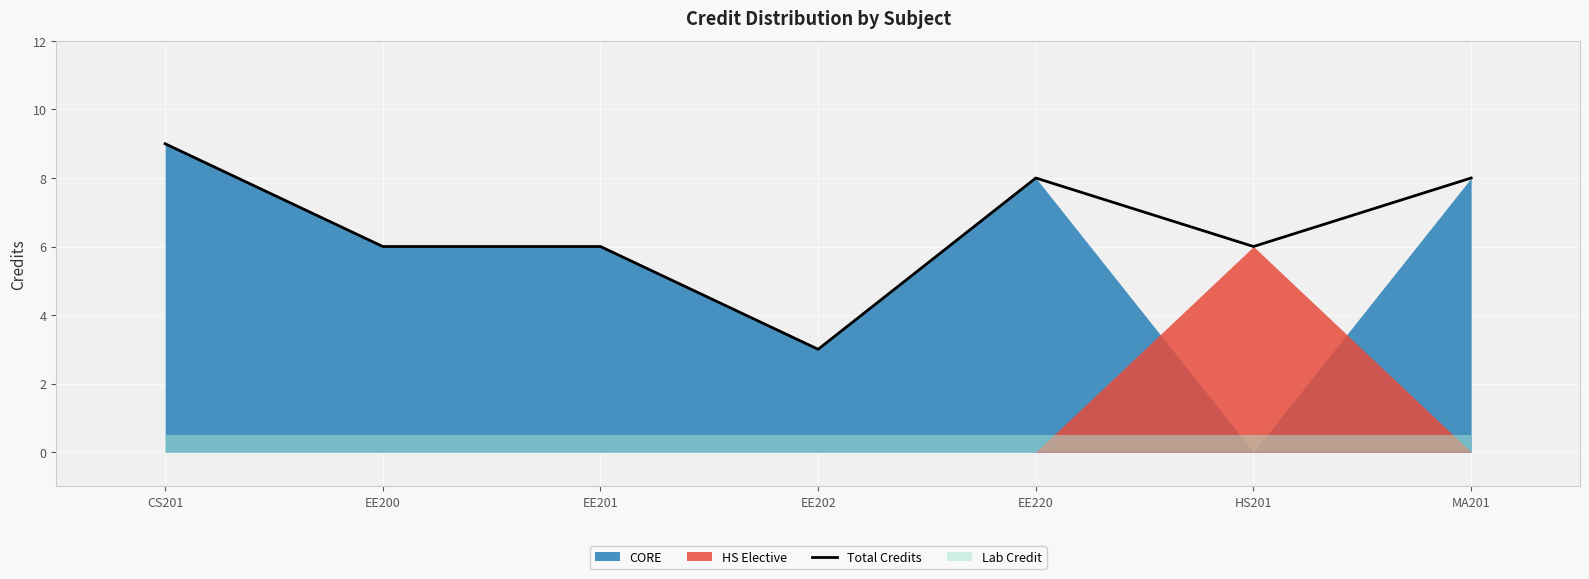

How many points are higher than both their immediate neighbors (excluding endpoints)?

1